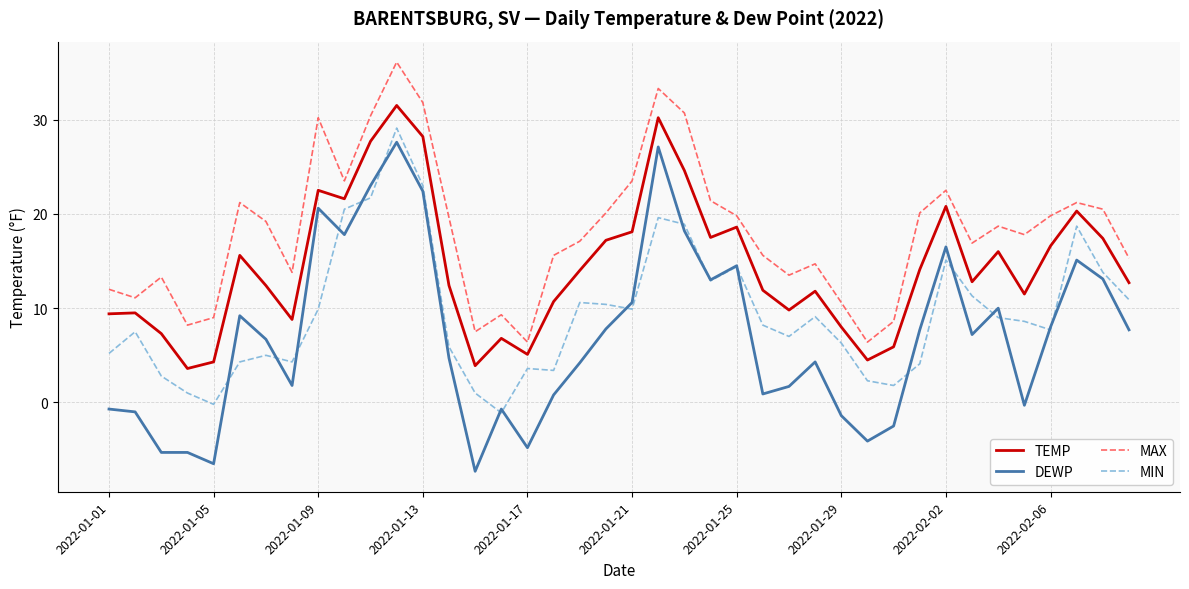

True or false: MAX and MIN cross at least once.

False